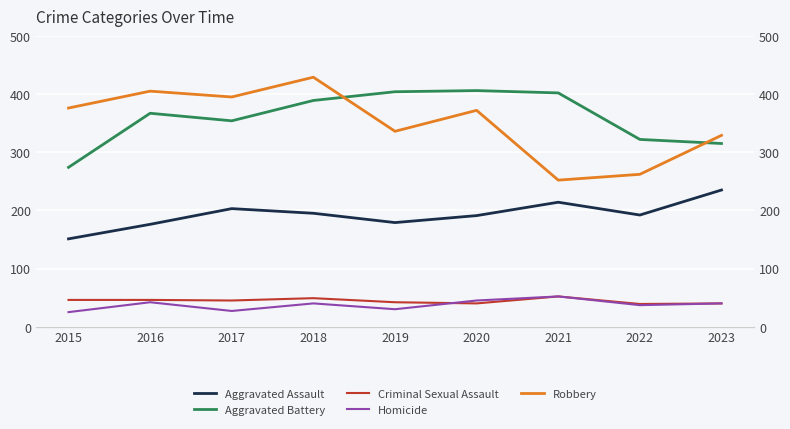

True or false: Aggravated Assault and Robbery intersect in this chart.

False